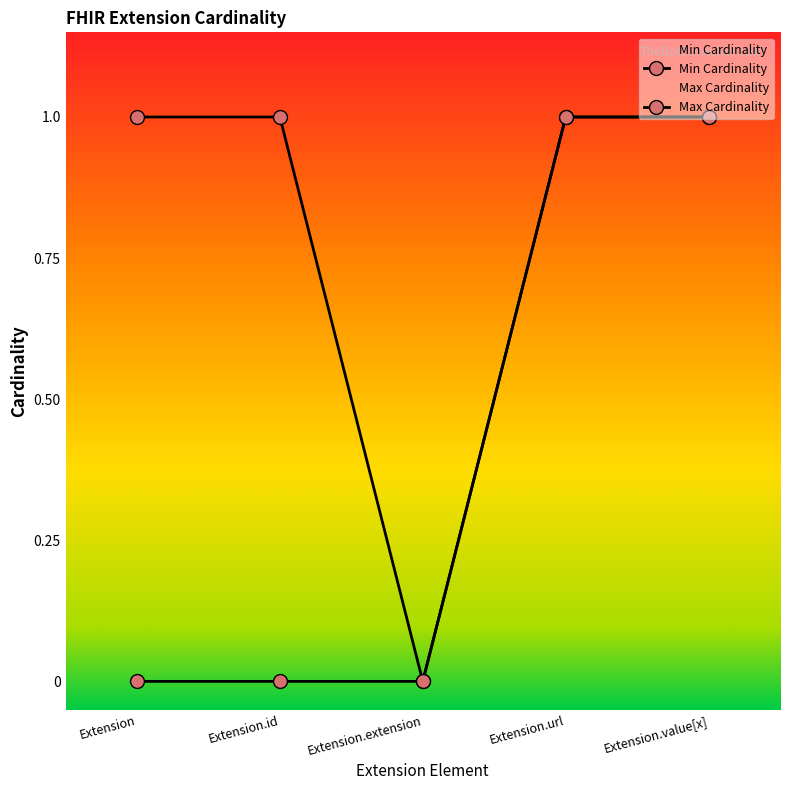

True or false: Min Cardinality has more than 1 interior local peaks.

False